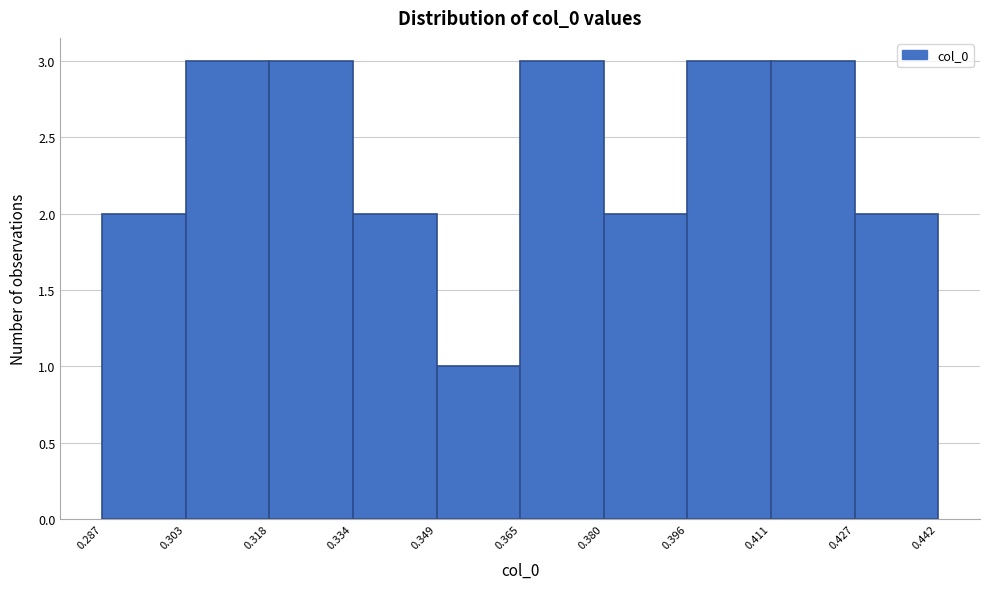

Reading left to right, list every bar in this chart as the range it spans on the x-axis followed by its height. The values are not printed on the chart, so give them approximately, as read against the axis.

0.287 to 0.303: 2
0.303 to 0.318: 3
0.318 to 0.334: 3
0.334 to 0.349: 2
0.349 to 0.365: 1
0.365 to 0.380: 3
0.380 to 0.396: 2
0.396 to 0.411: 3
0.411 to 0.427: 3
0.427 to 0.442: 2